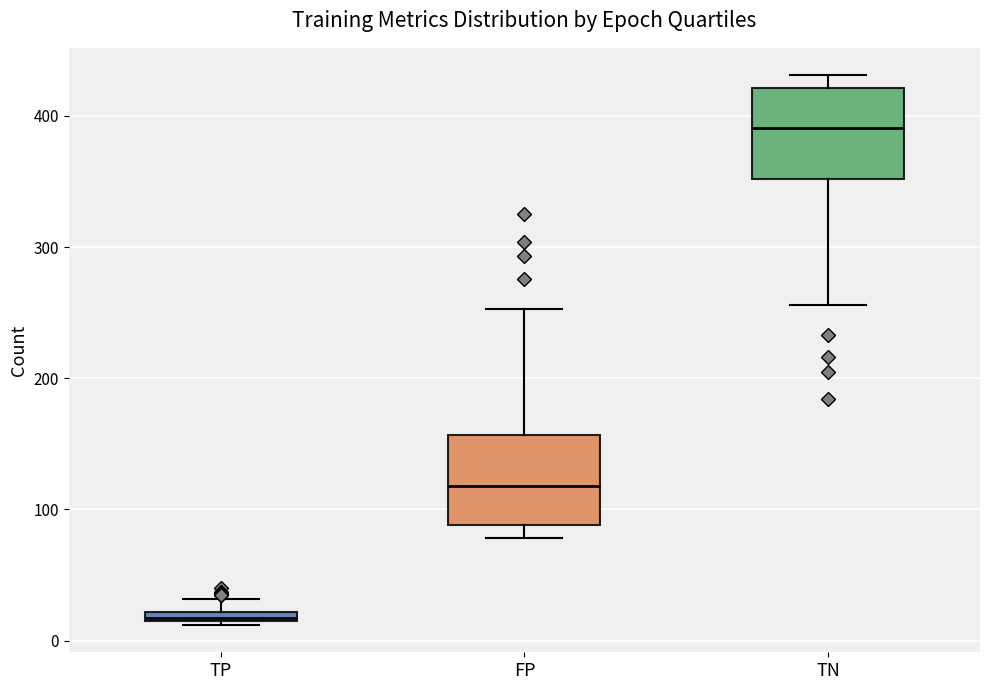

Which box has the lowest median line?

TP